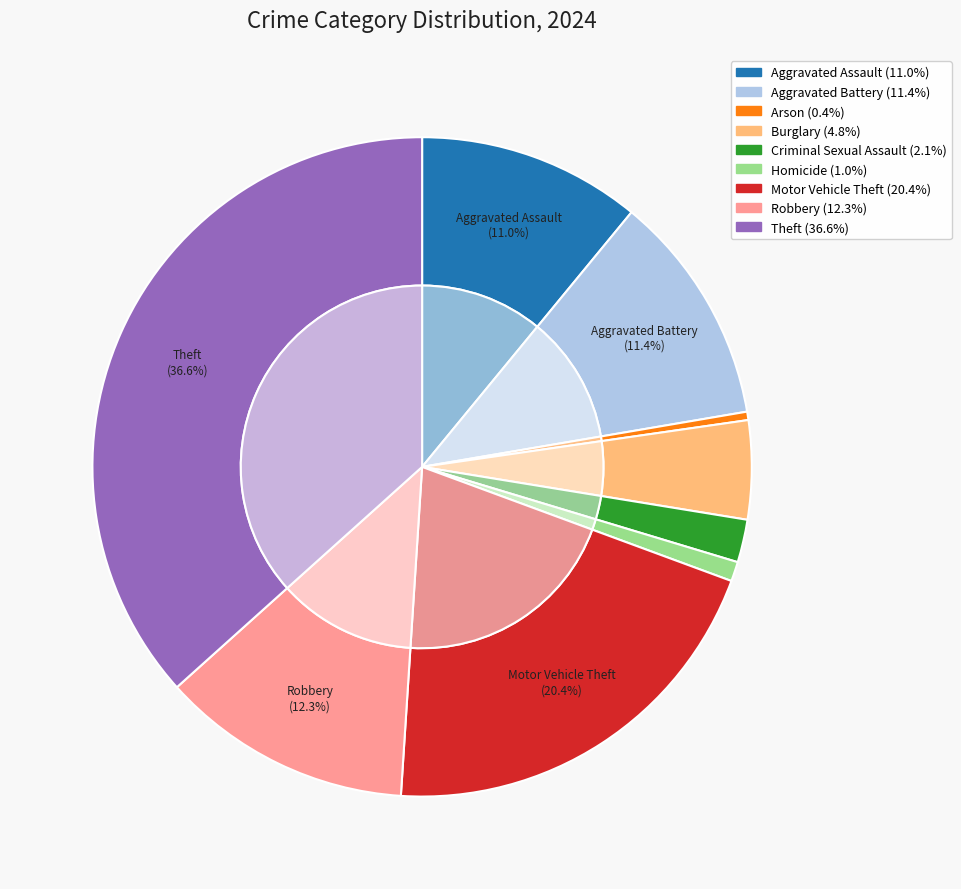

Count the number of slices in the pie.

9